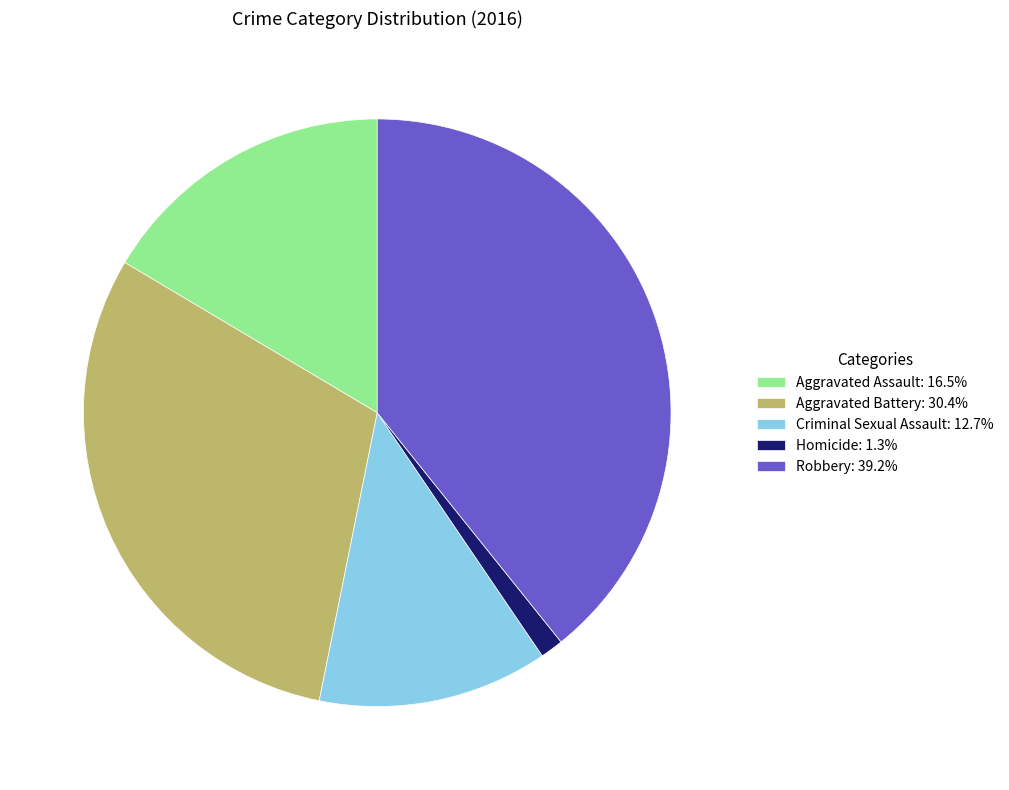

Rank the categories by value from highest to lowest.

Robbery, Aggravated Battery, Aggravated Assault, Criminal Sexual Assault, Homicide